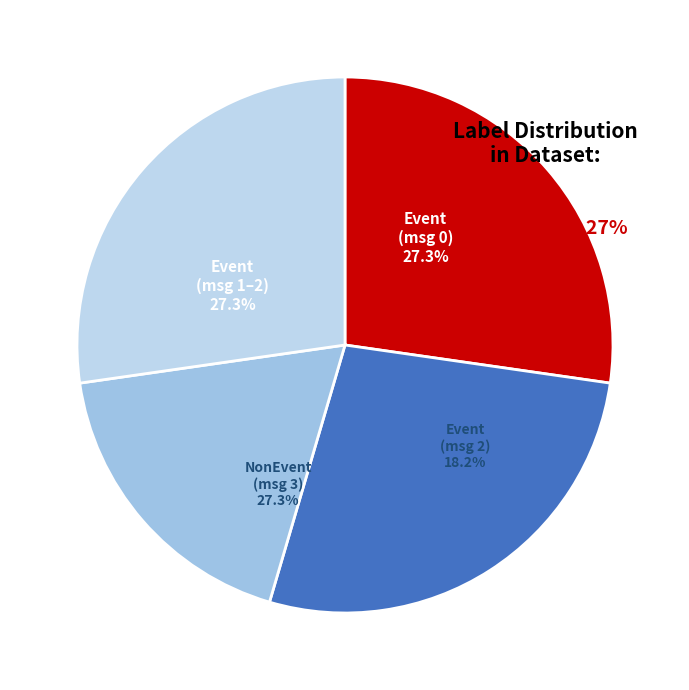

To the nearest percent, what is the average slice percentage?

25%